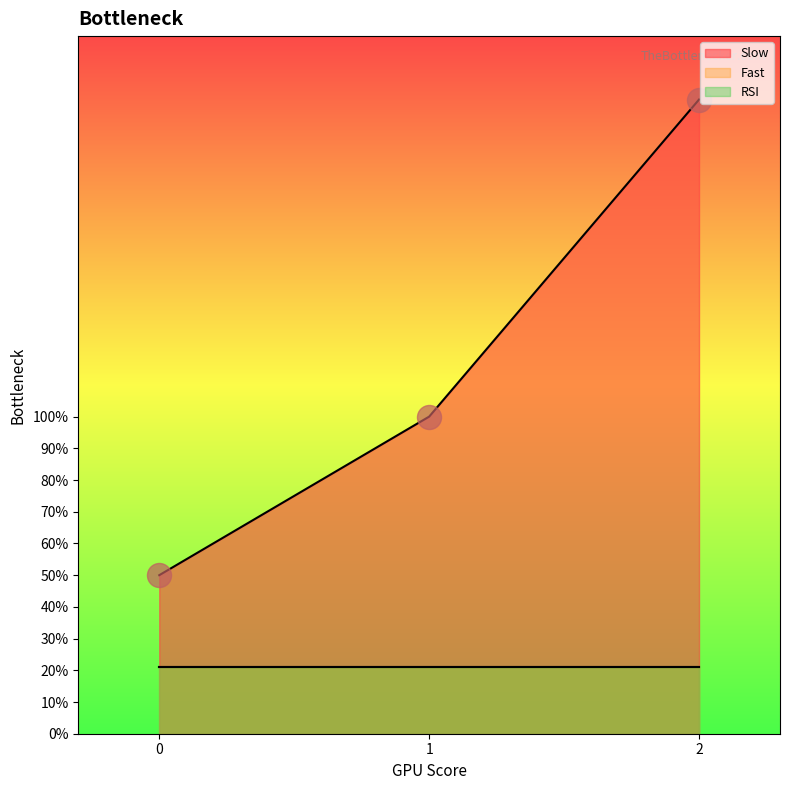

What is the total value across all series at 2?

242